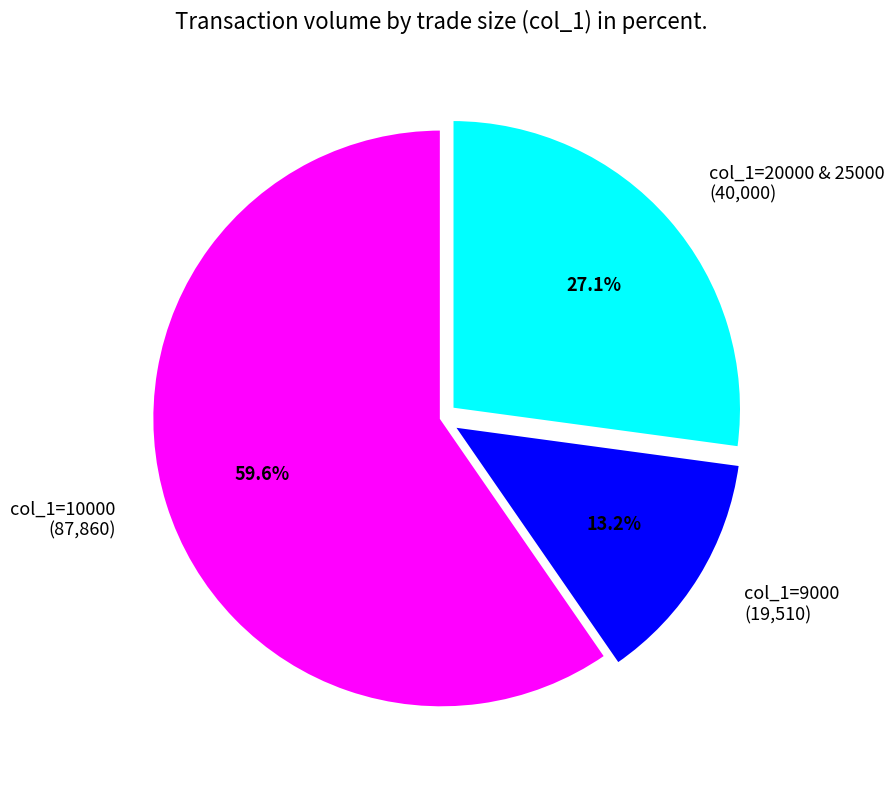

Which category has the smallest portion of the pie?

col_1=9000 (19,510)